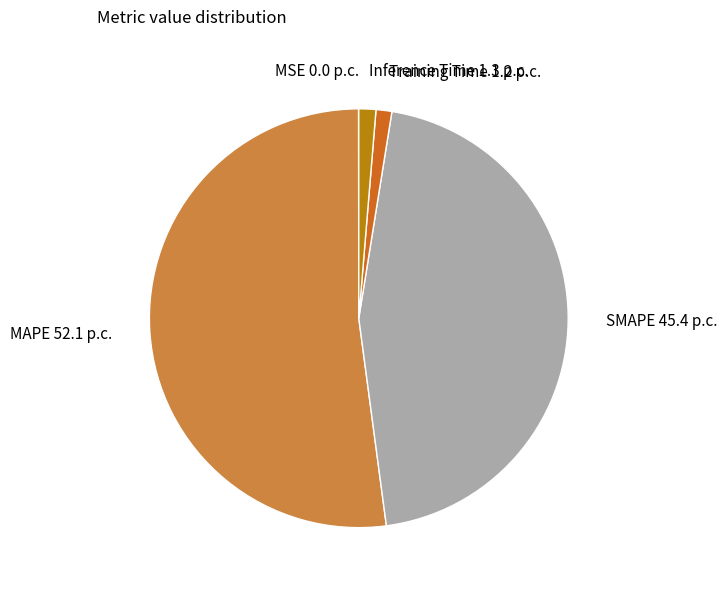

Which category has the biggest portion of the pie?

MAPE